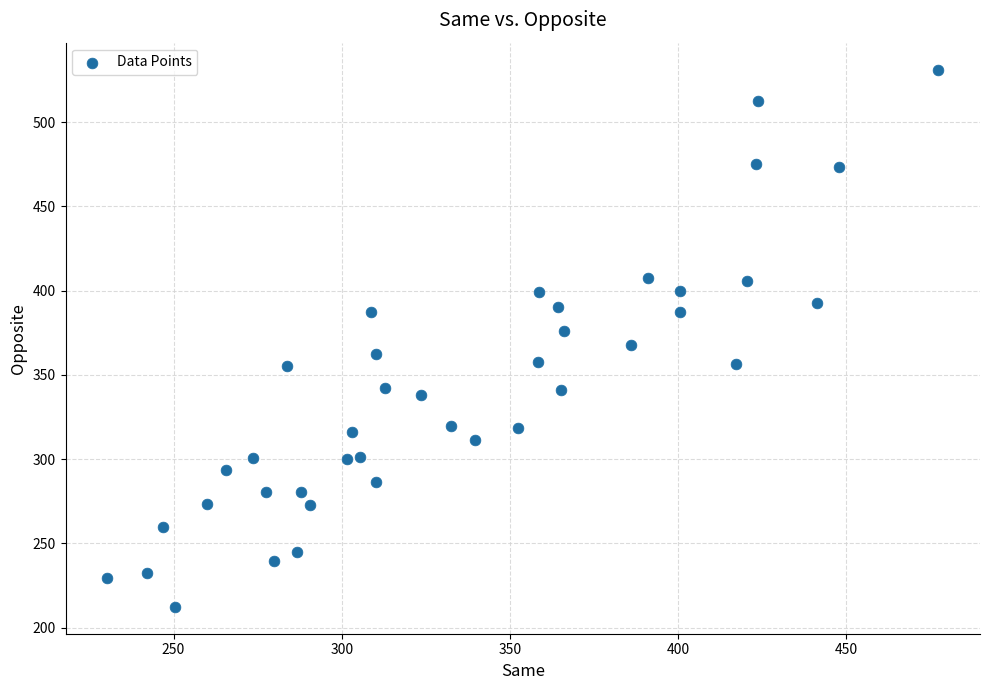

What is the range of X values (max minus min)?

247.2